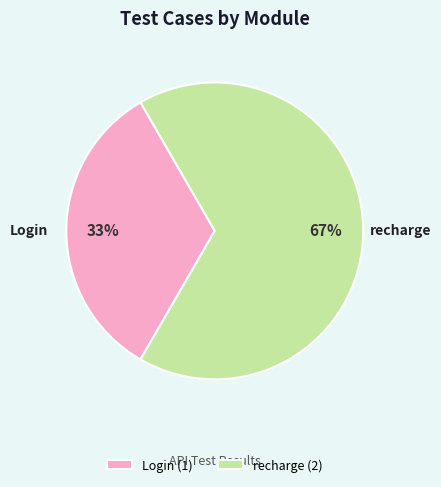

Combined, do Login (1) and recharge (2) account for over 50%?

Yes